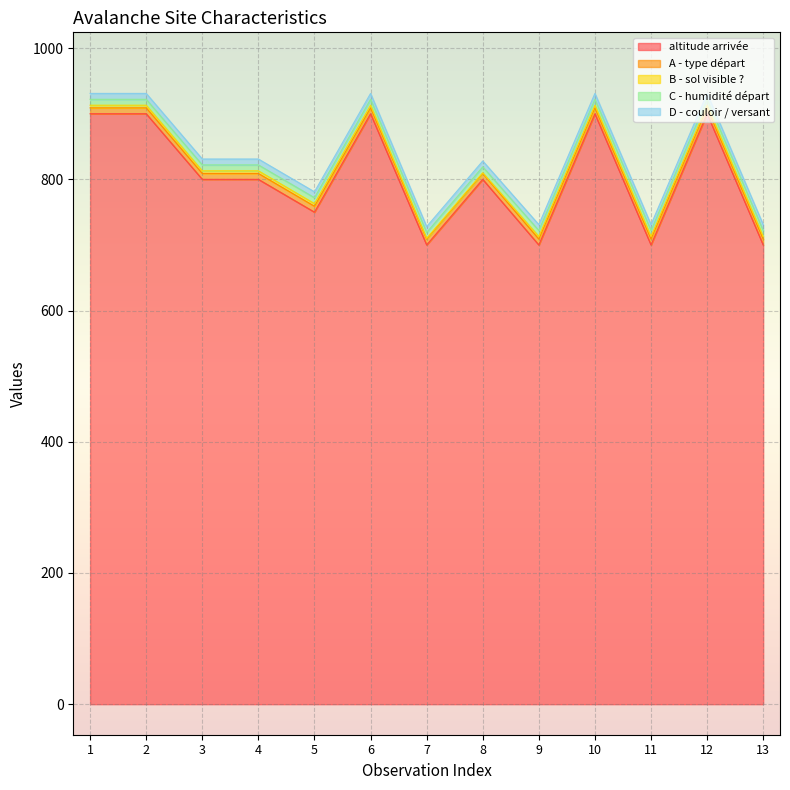

True or false: B - sol visible ? and C - humidité départ cross at least once.

False